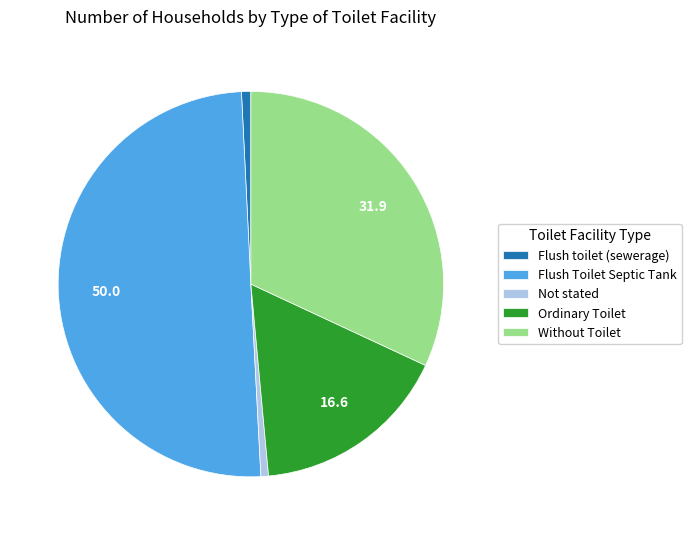

How many slices are in this pie chart?

5